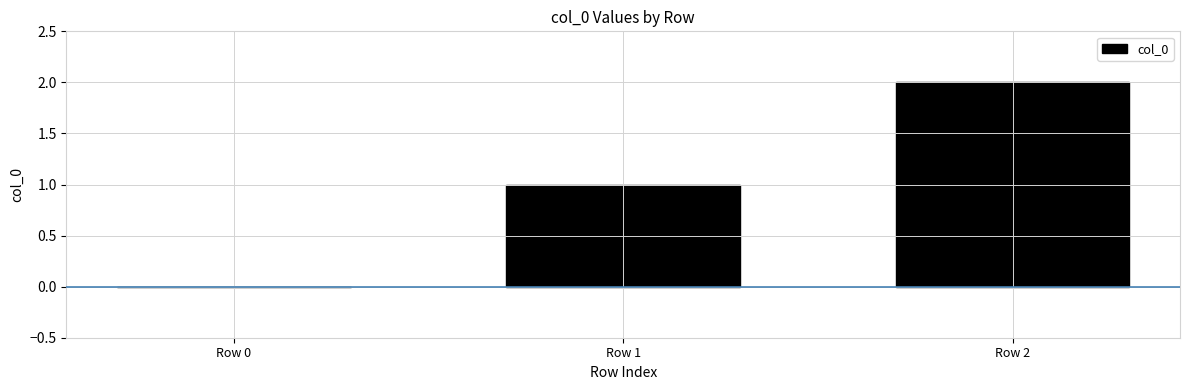

Reading right to left, list all the values displayed in this chart.

2	1	0